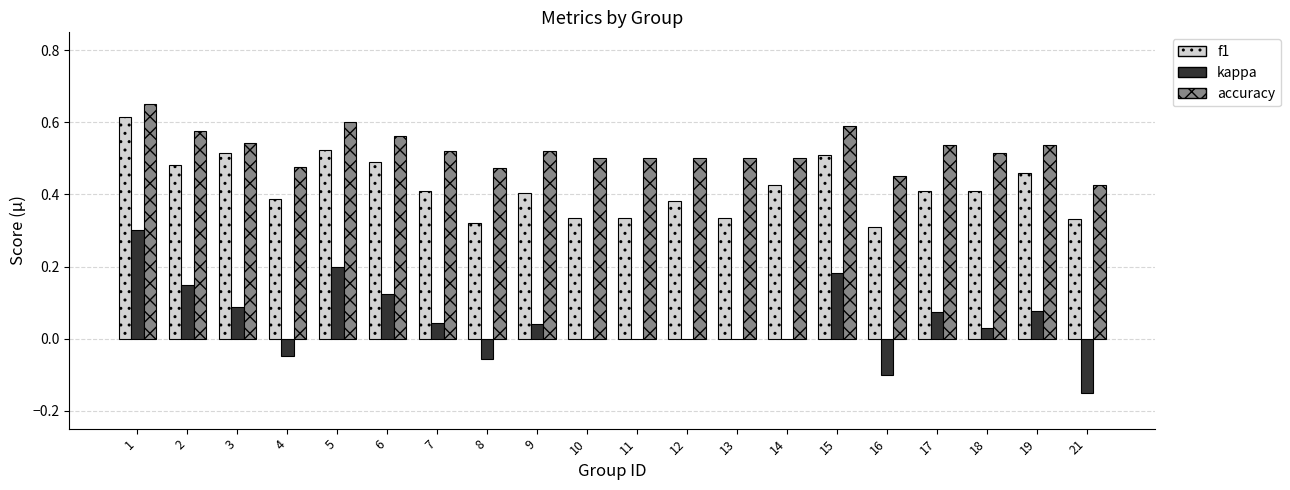

What is the sum of all accuracy values?

10.5